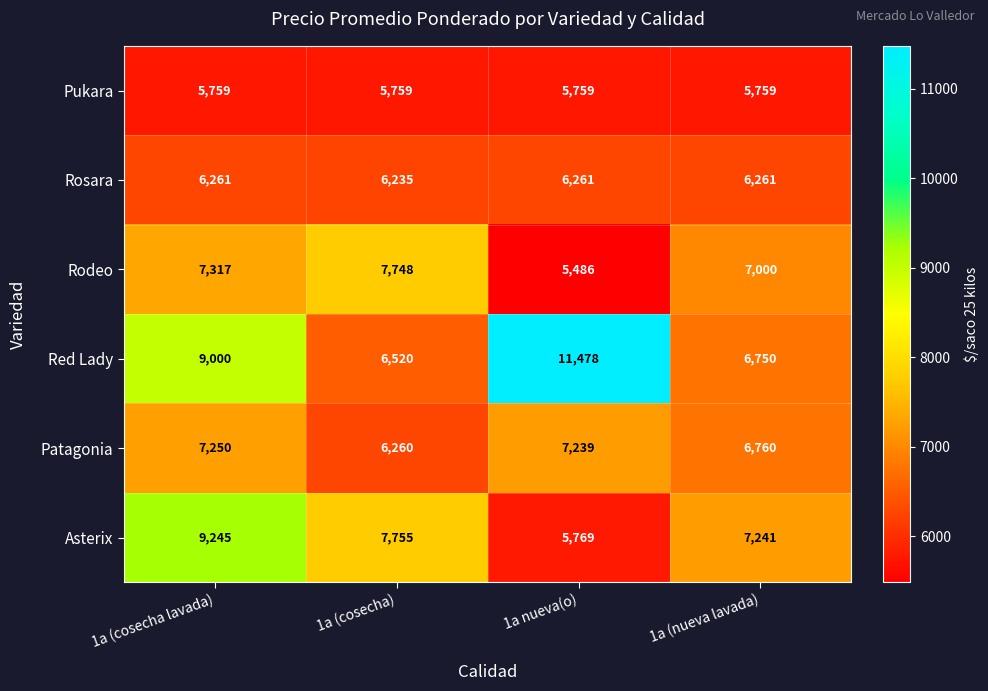

Which series has the widest spread of values?

Red Lady